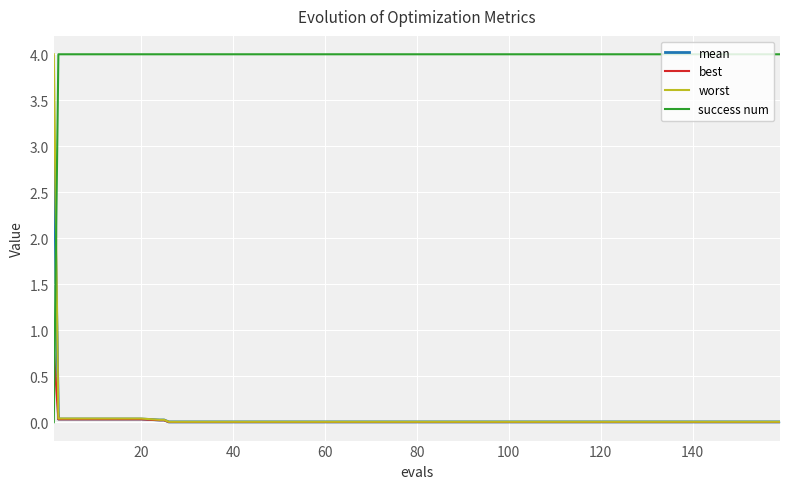

What is the maximum value for success num?

4.0